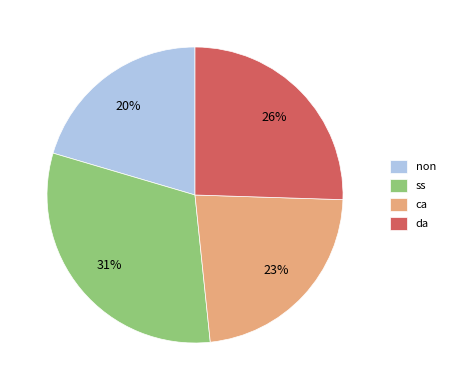

Which has a higher value, non or ca?

ca